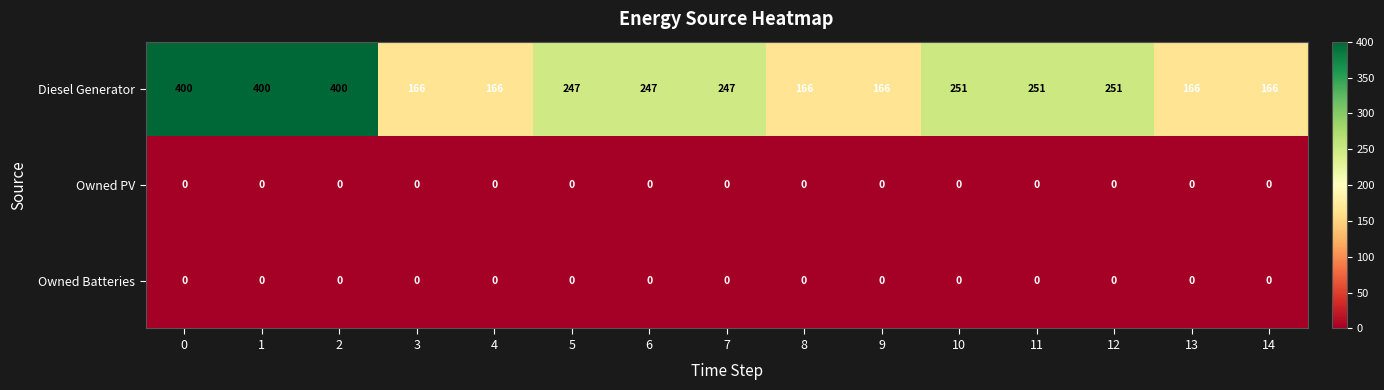

What is the total value across all series at 5?

247